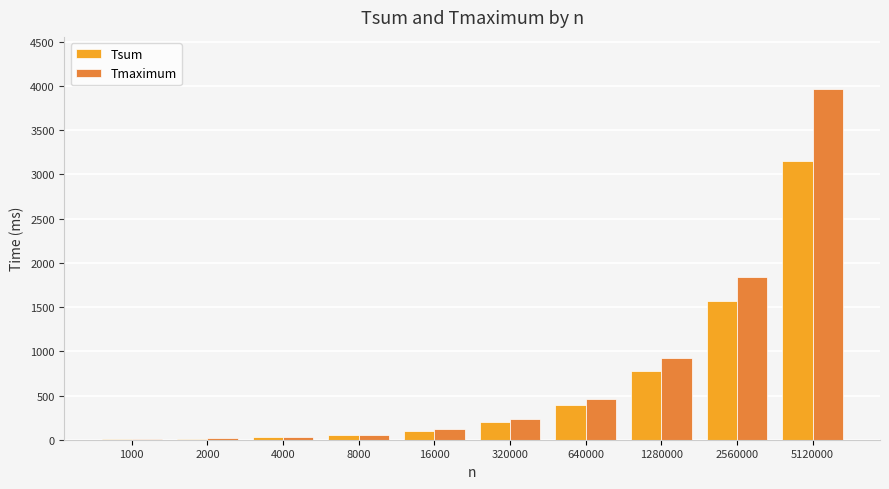

The Tsum series shows 126 at 640000. True or false?

False